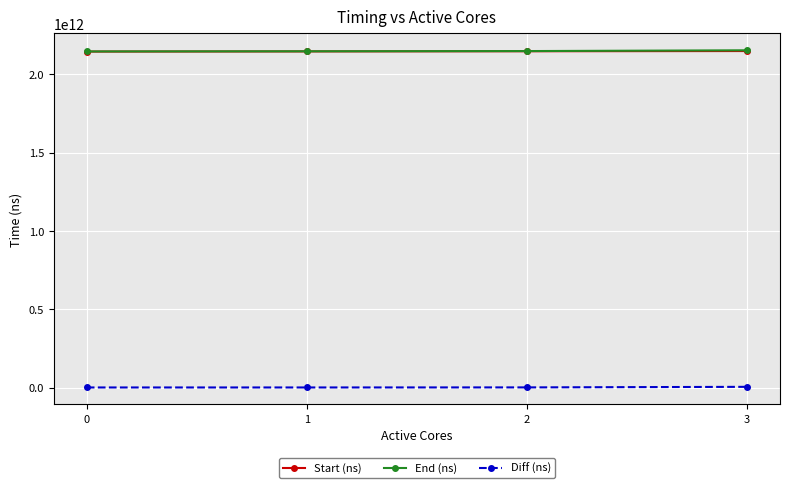

What is the value of the Start (ns) point at the 3rd from the left?

2147462506266